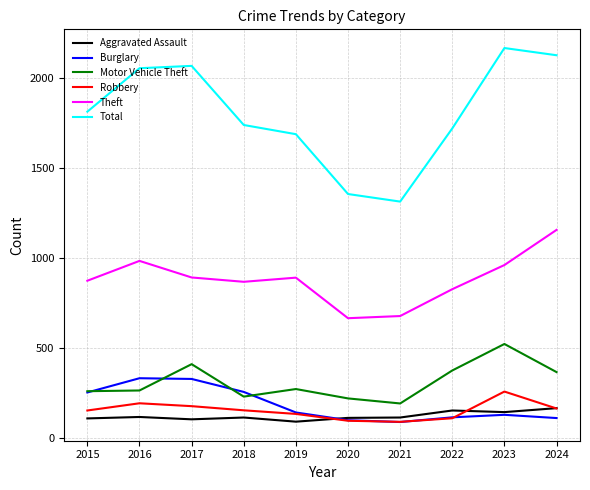

What is the sum of the Theft values at 2022 and 2018?

1695